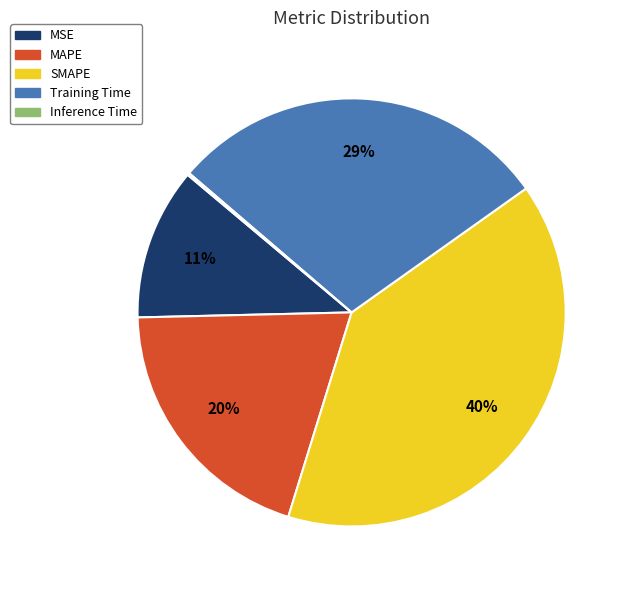

To the nearest percent, what is the average slice percentage?

20%